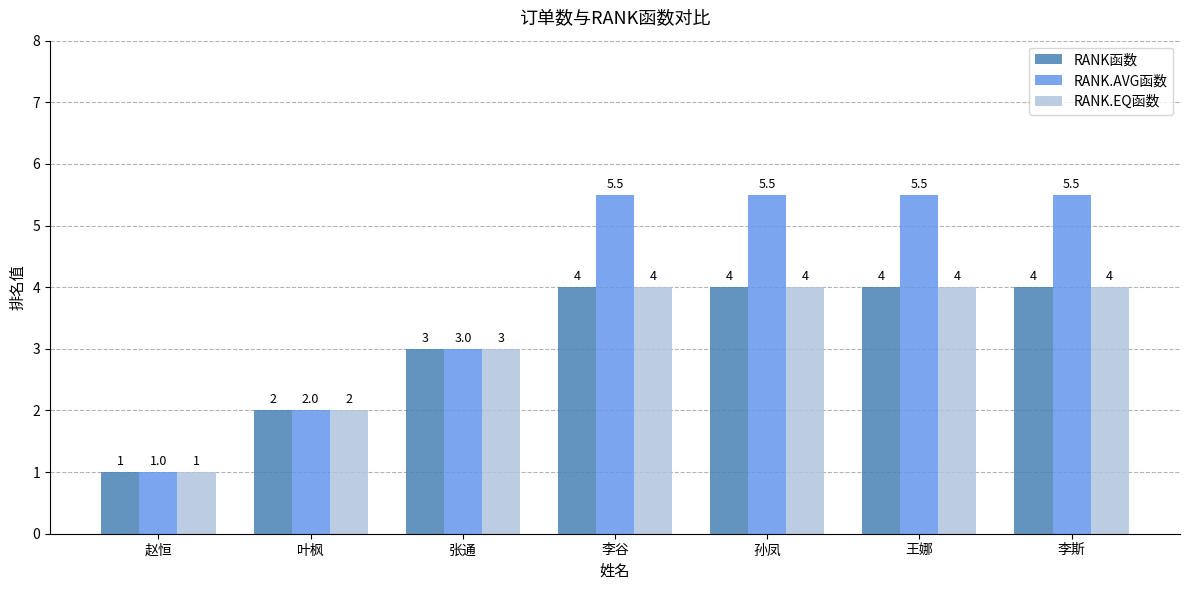

How many groups of bars are there?

7